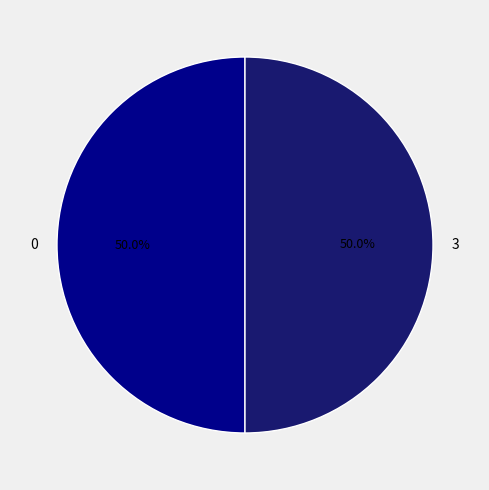

What is the ratio of the value at 3 to the value at 0?

1.0